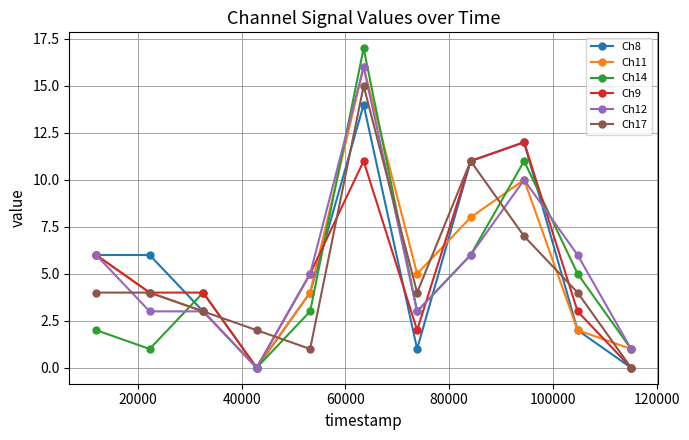

What is the maximum value for Ch9?

12